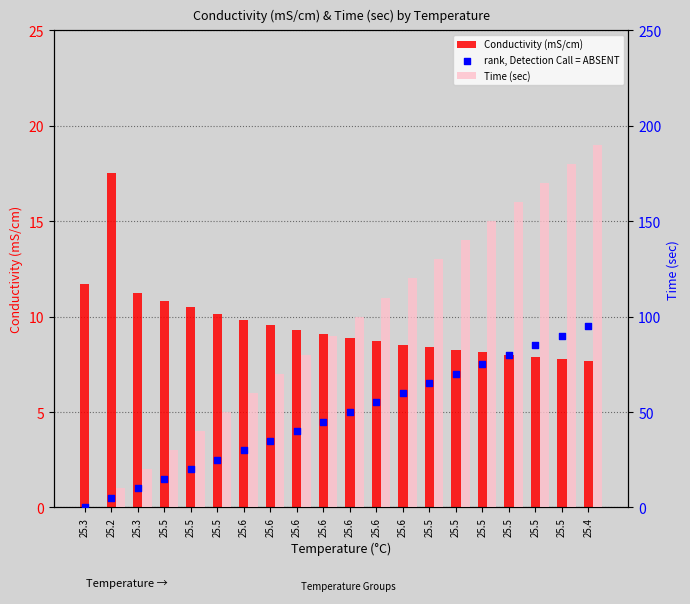

Which series has the largest total across all categories?

Time (sec)